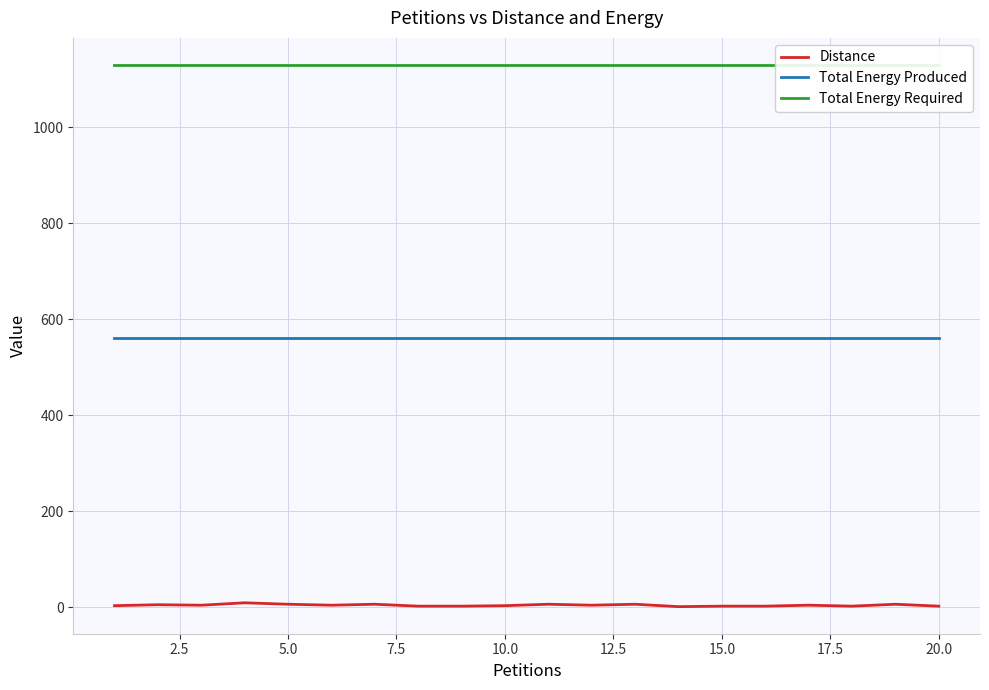

What are all the series names shown in the legend?

Distance, Total Energy Produced, Total Energy Required